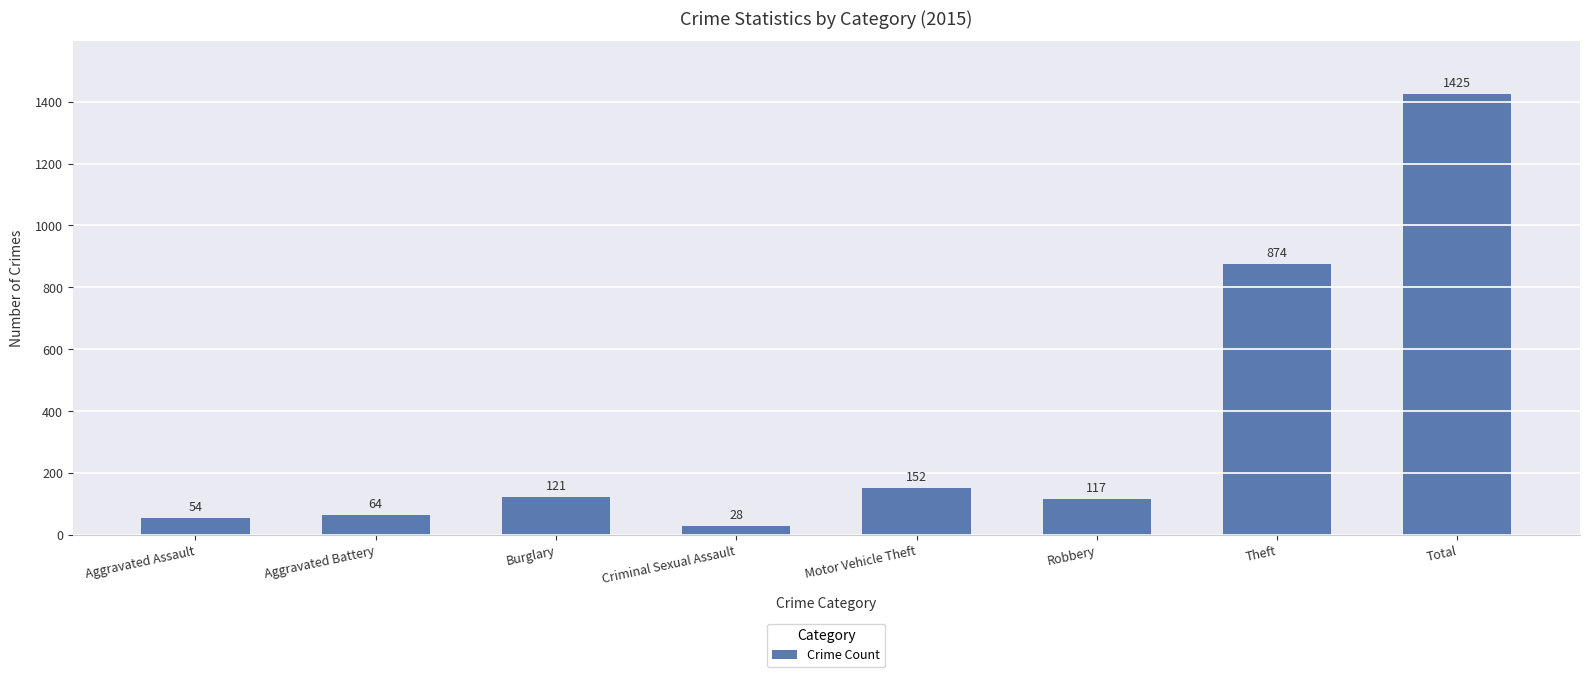

Are the bars horizontal?

No